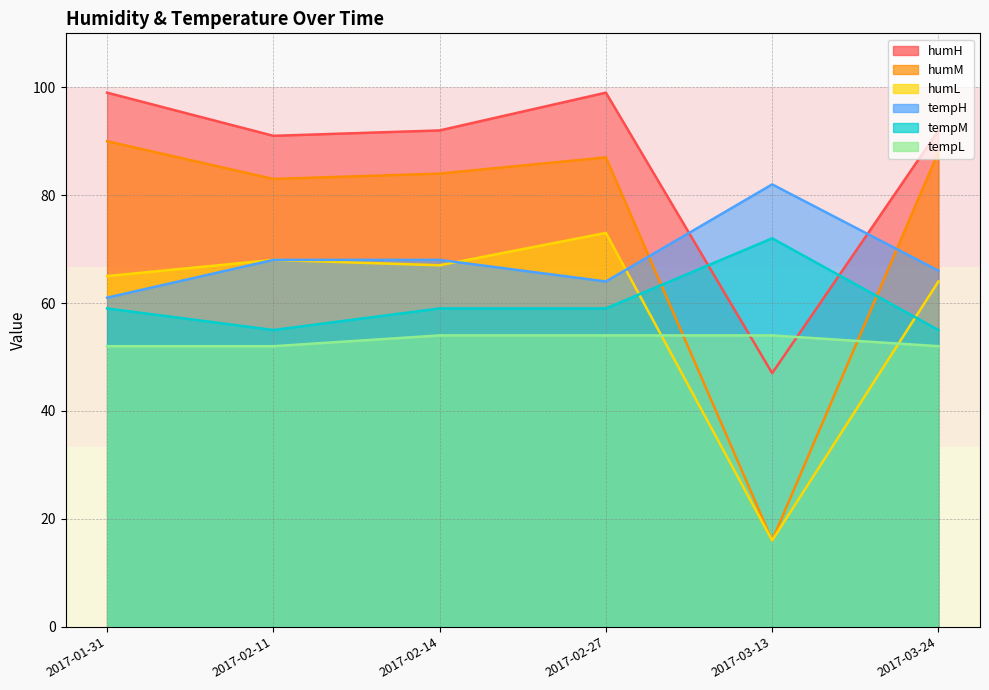

What position from the left is 2017-02-14?

3